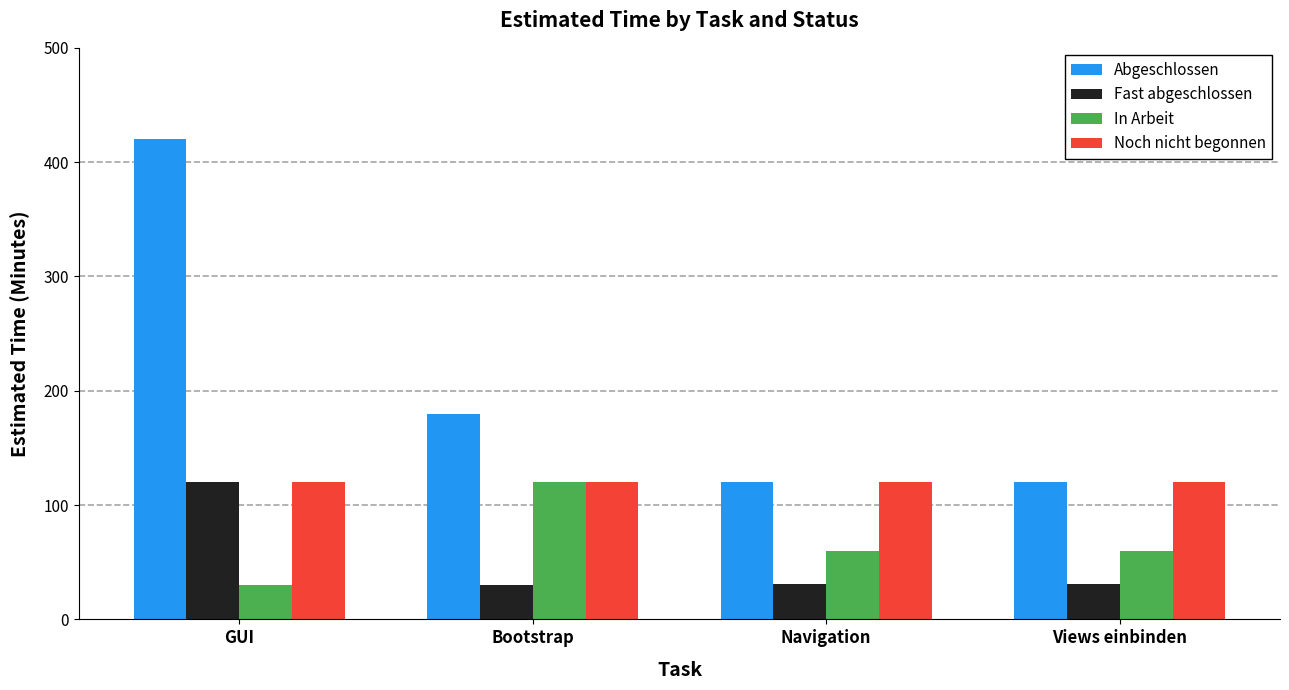

At which label is Abgeschlossen closest to 270?

Bootstrap